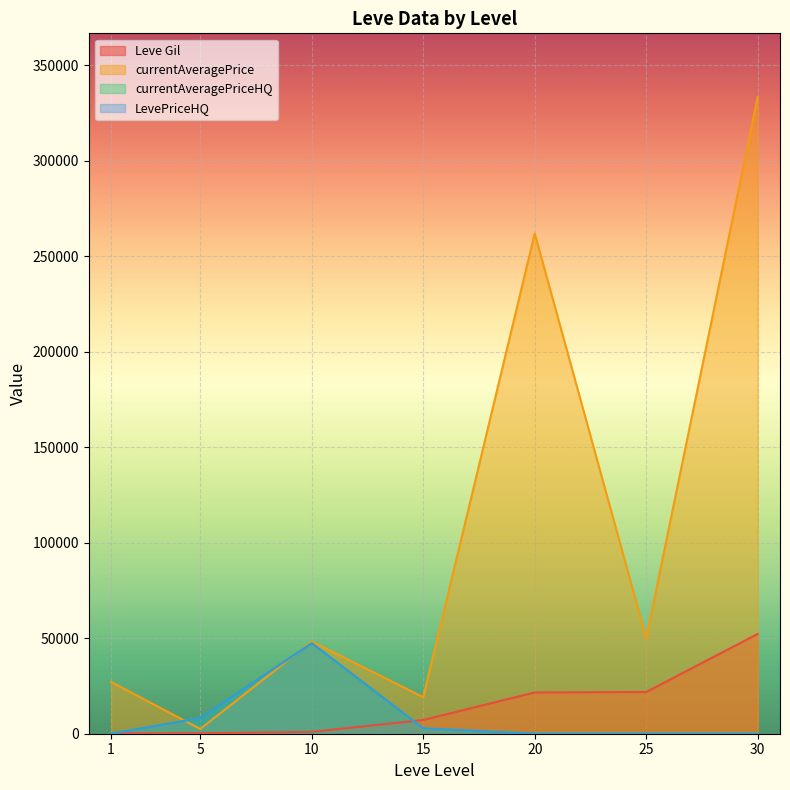

What is the difference between the maximum and second lowest values in the Leve Gil series?

52000.0